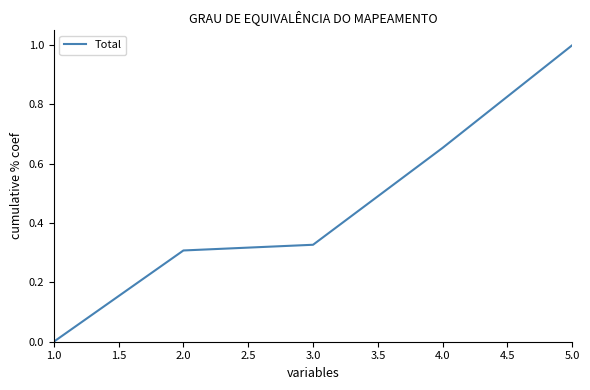

What position from the right is 5.0?

1